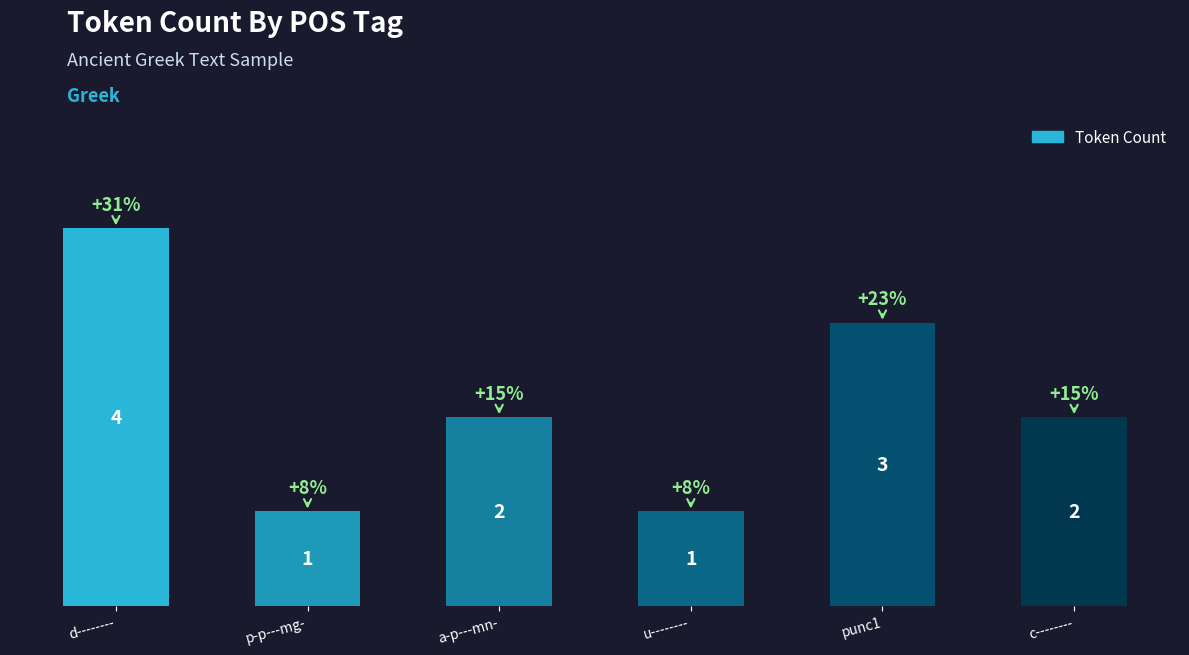

Are the bars horizontal?

No